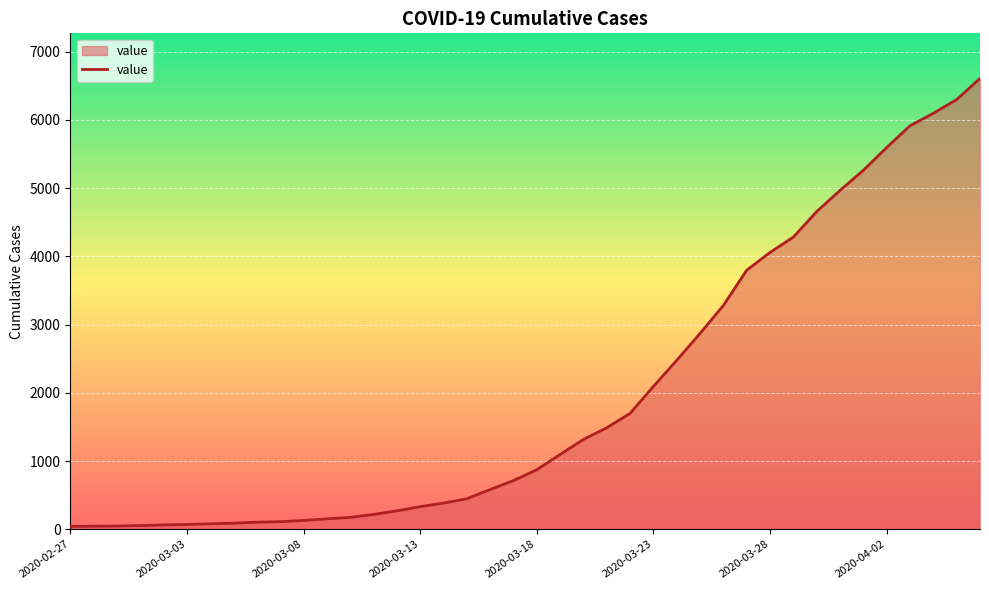

What is the maximum value shown in the chart?

6607